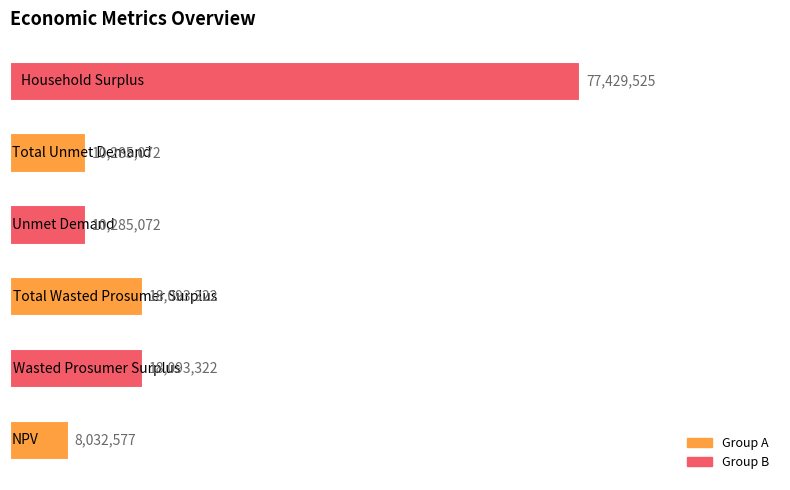

Are the bars horizontal?

Yes